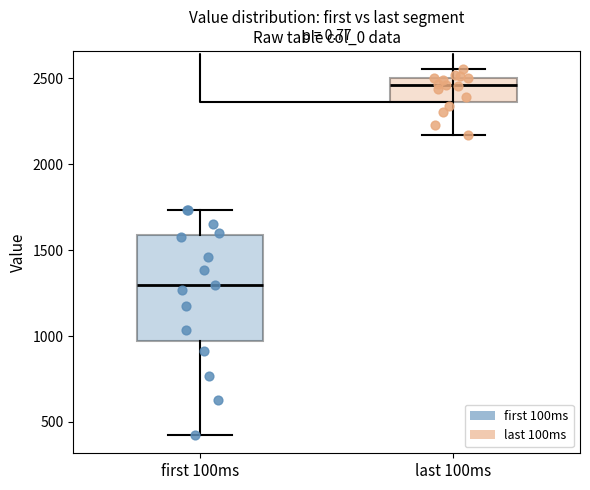

Where does the median line of the box for last 100ms sit on the y-axis? The values are not printed on the chart, so give them approximately, as read against the axis.

2450